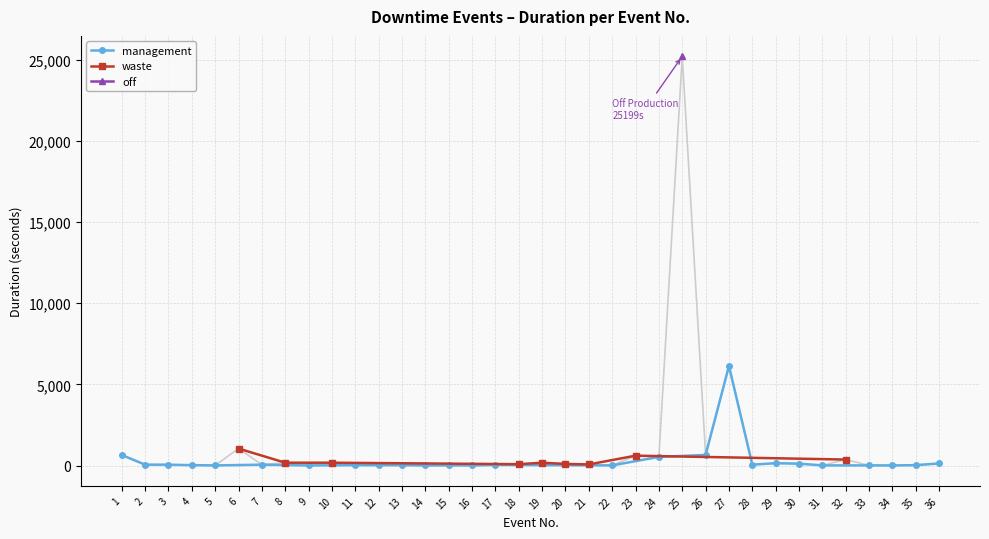

What is the smallest value displayed?

14